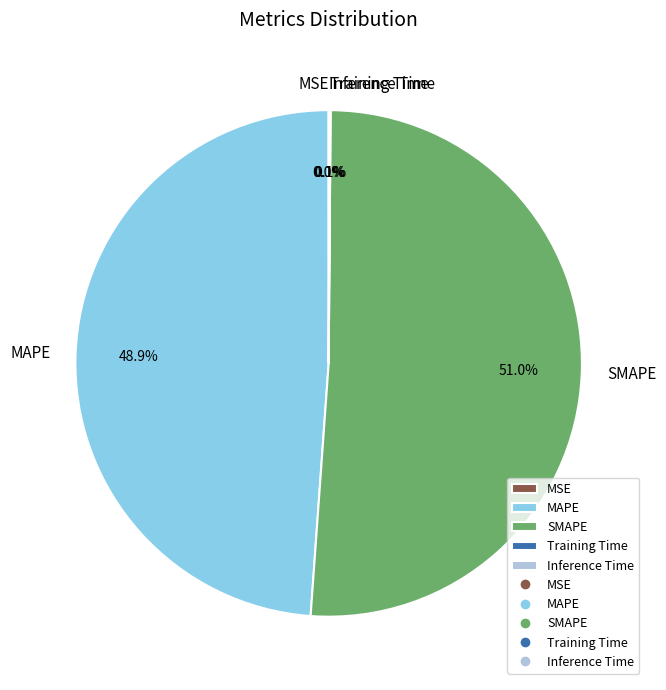

Which category has the biggest portion of the pie?

SMAPE